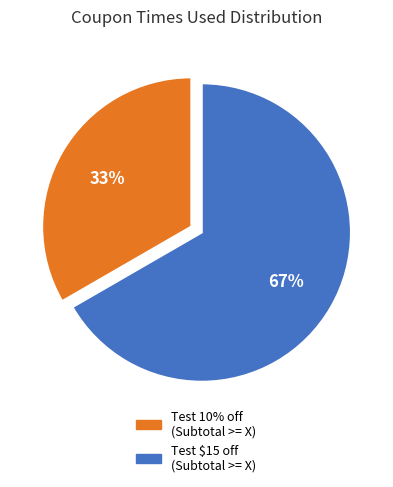

Is there a majority slice in this chart?

Yes